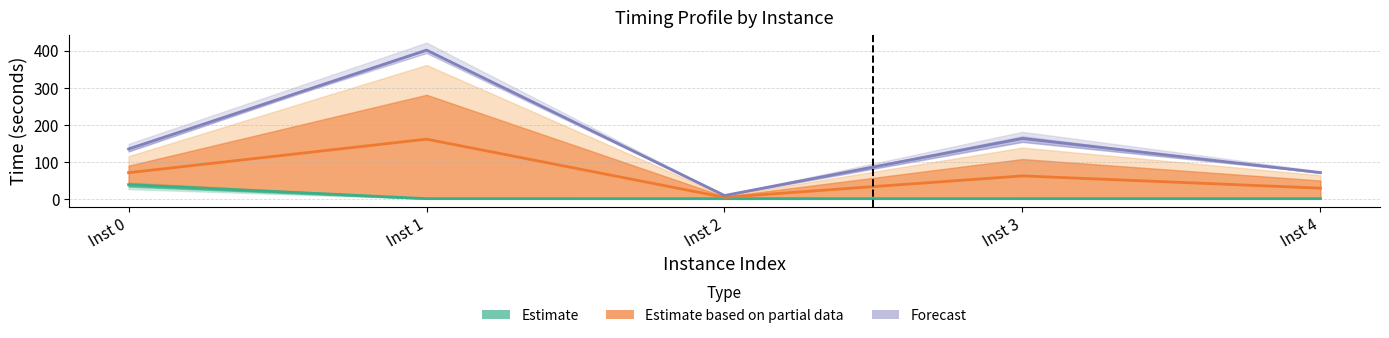

Where is the first local maximum for bestSolutionTime?

Inst 1